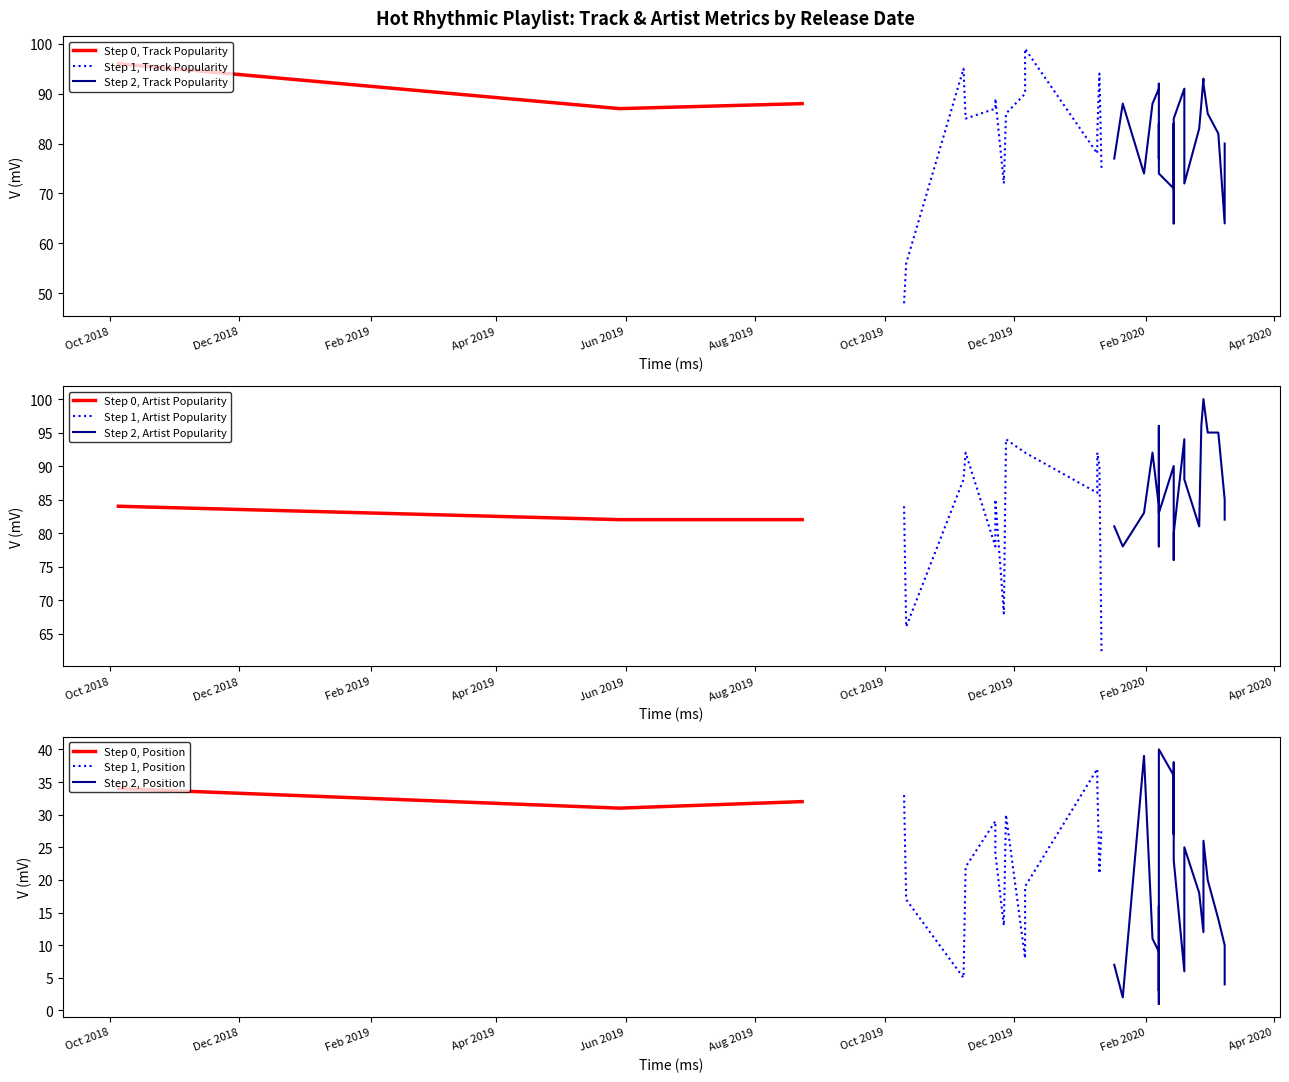

What is the sum of all Position values?

820